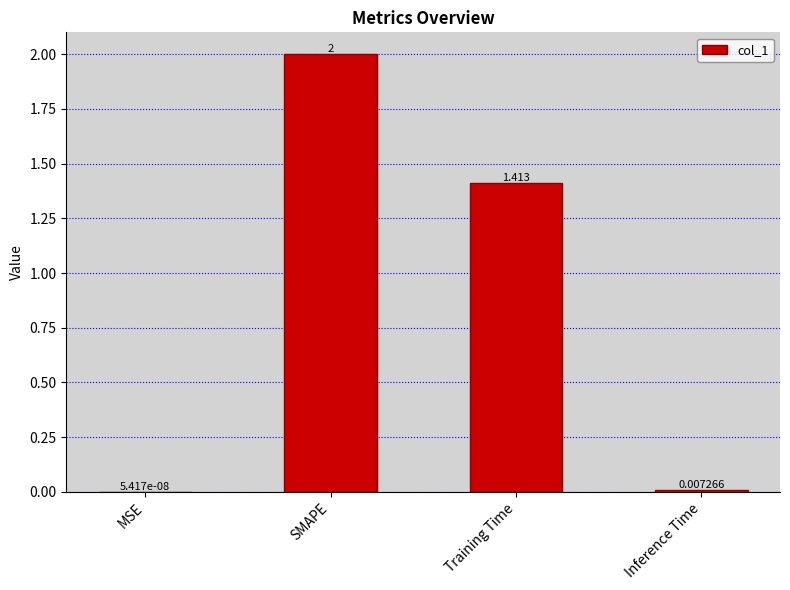

Which label corresponds to the largest value in the chart?

SMAPE